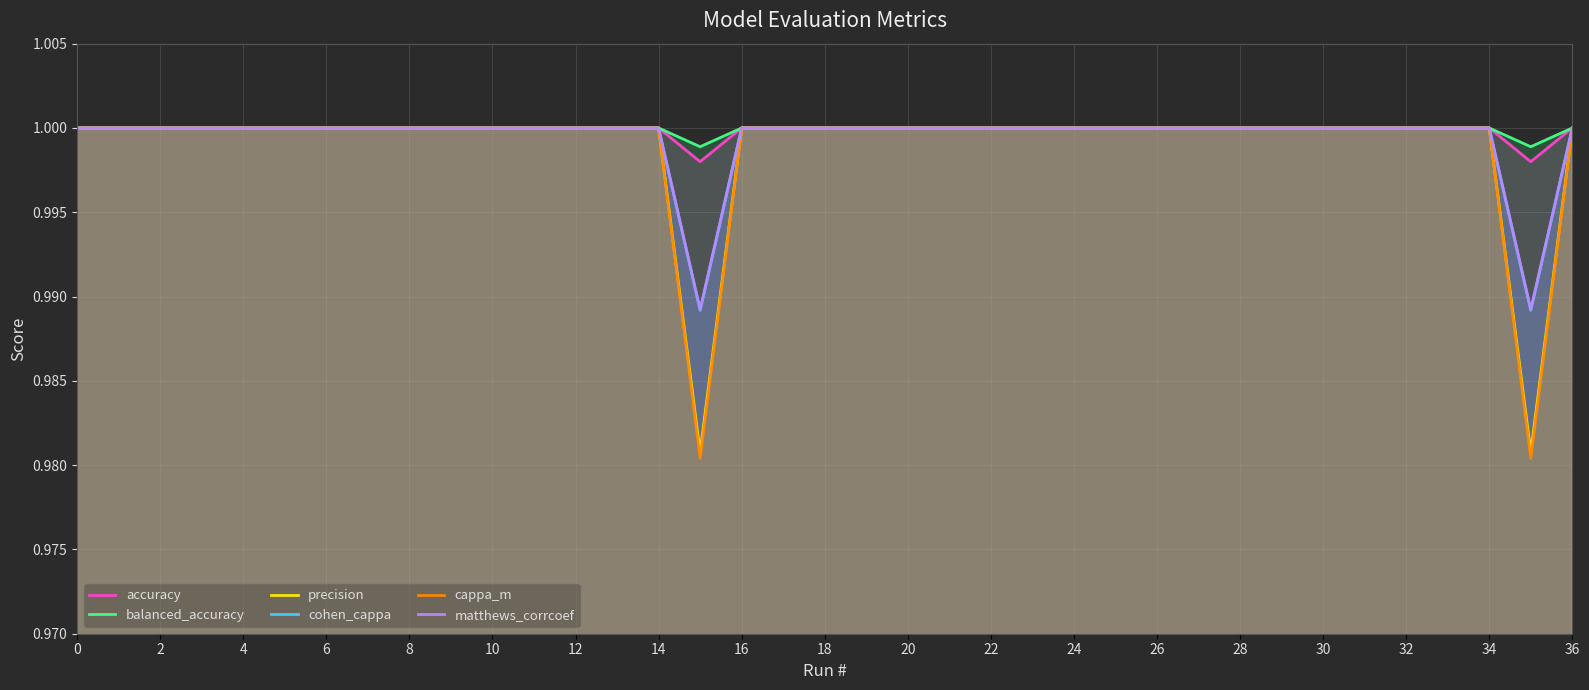

Which series changed the most between 22 and 30?

accuracy